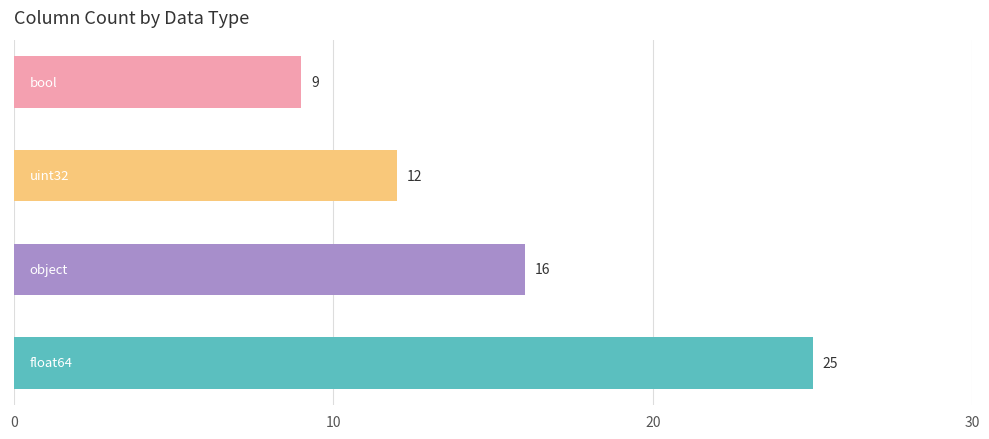

What is the difference between the second highest and second lowest values?

4